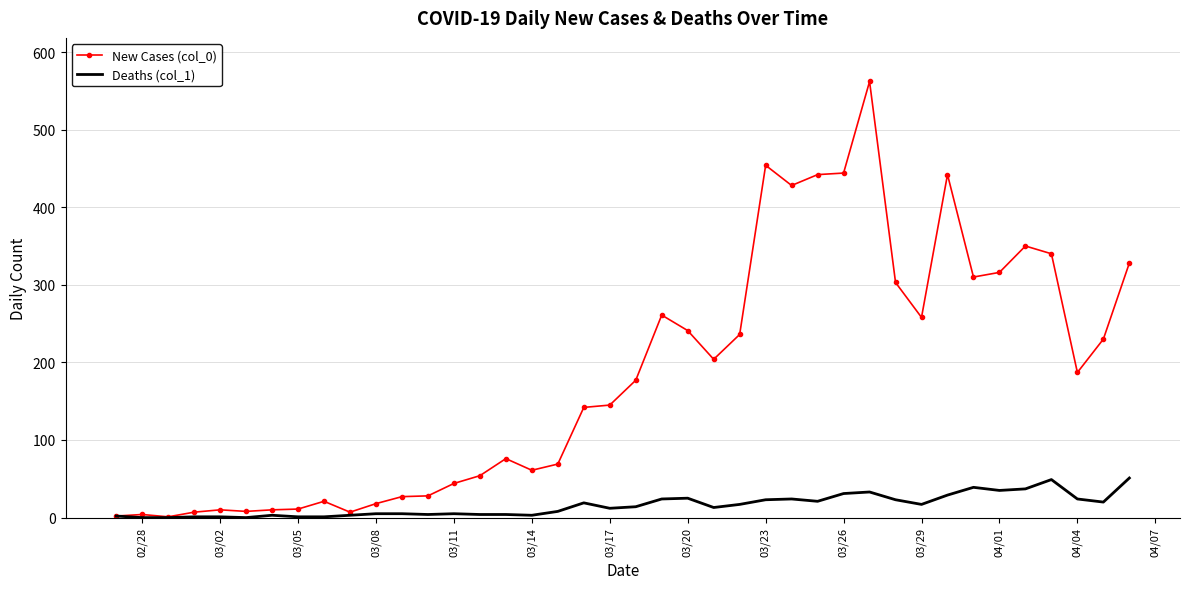

What is the greatest value displayed?

562